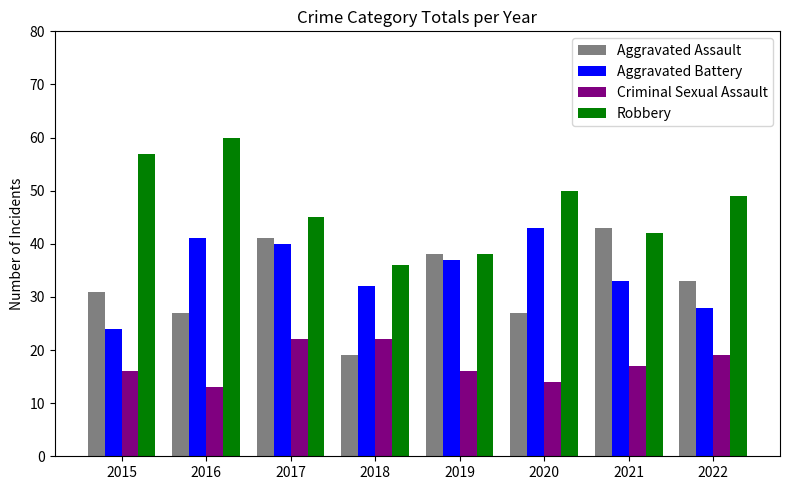

Which category has the highest value in the Aggravated Battery series?

2020